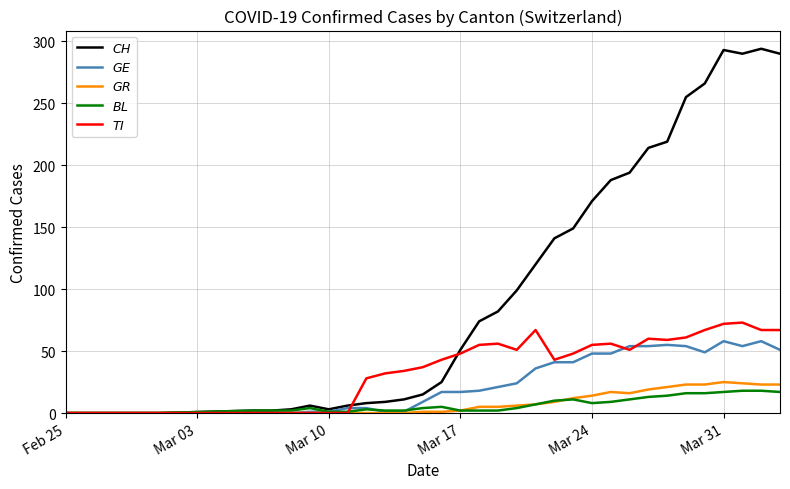

How many lines are shown in the chart?

5